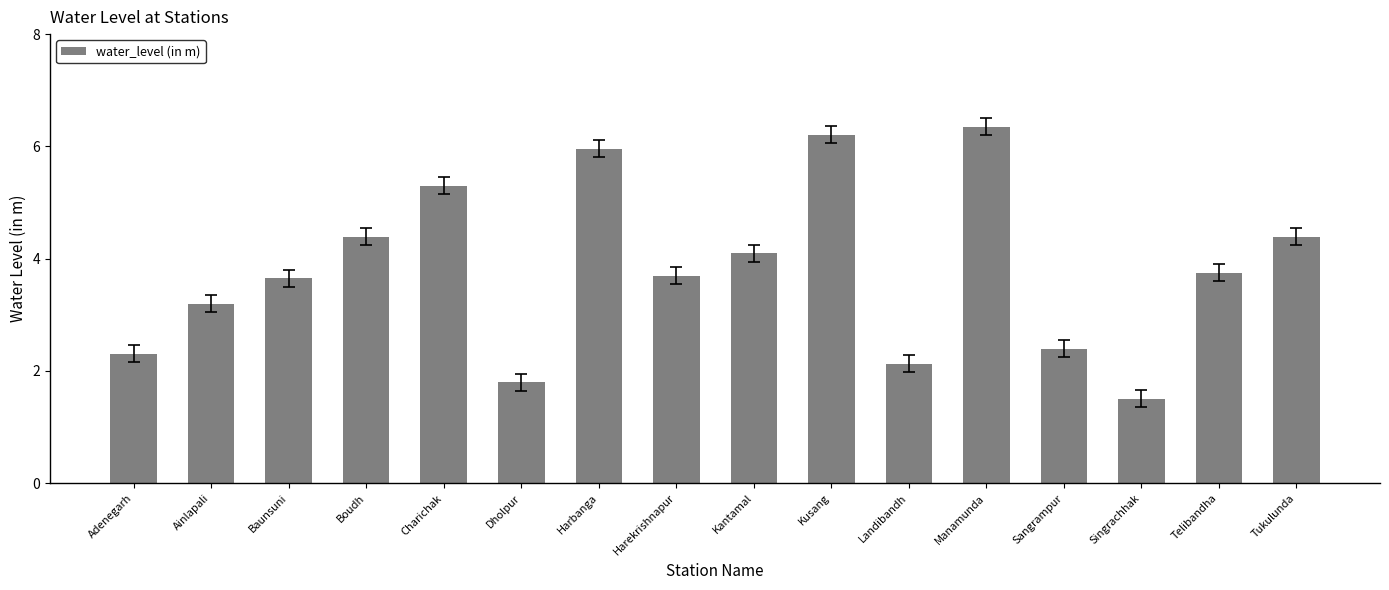

What is the smallest value displayed?

1.5